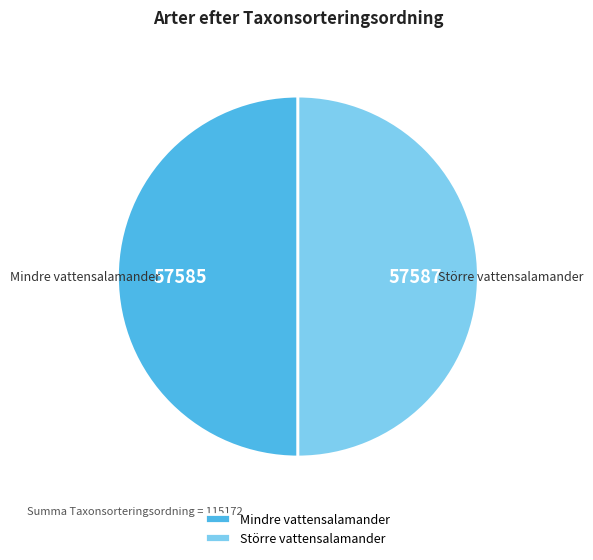

The Större vattensalamander slice represents 50% of the pie. True or false?

True